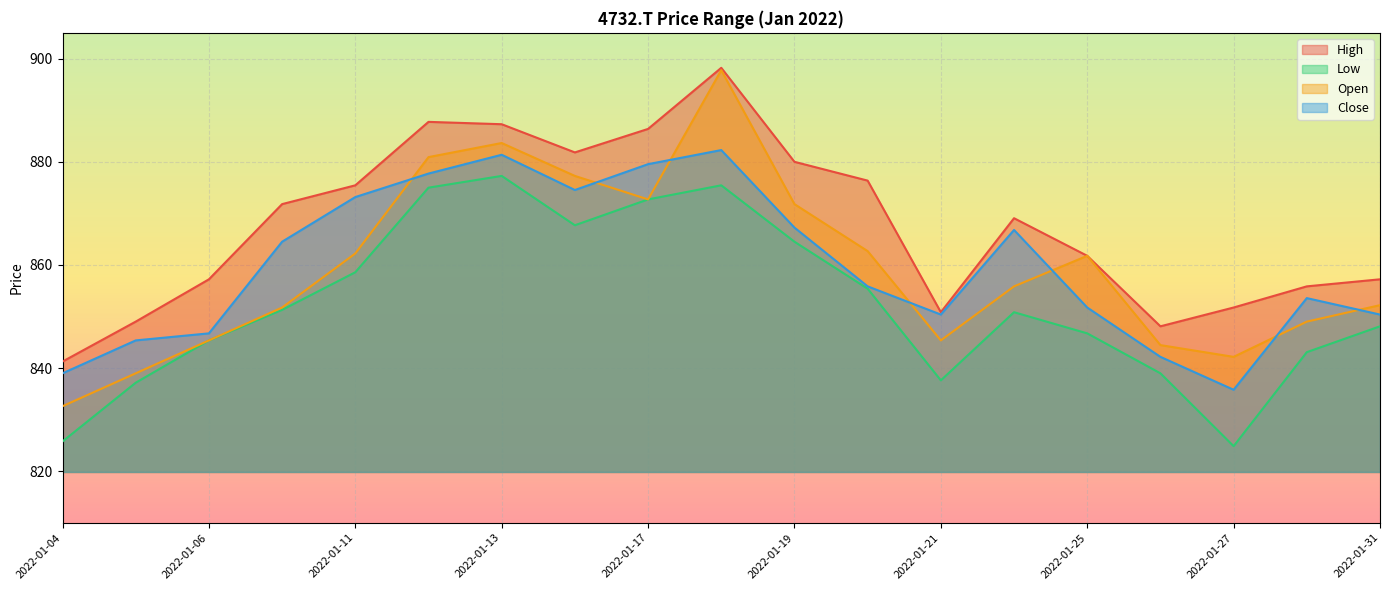

Rank the series by their maximum value, from lowest to highest.

Low, Close, Open, High